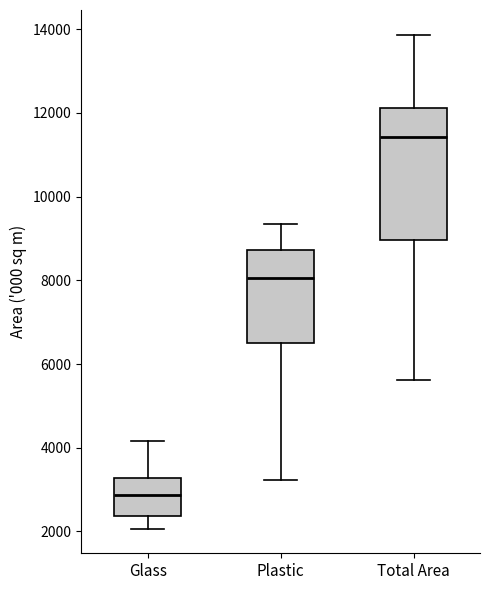

Reading left to right, read every box against the y-axis: the position of its median line, the range the box covers, and the ends of its whiskers. The values are not printed on the chart, so give them approximately, as read against the axis.

Glass: median 2800, box 2400 to 3200, whiskers 2000 to 4200
Plastic: median 8000, box 6400 to 8800, whiskers 3200 to 9400
Total Area: median 11400, box 9000 to 12200, whiskers 5600 to 13800